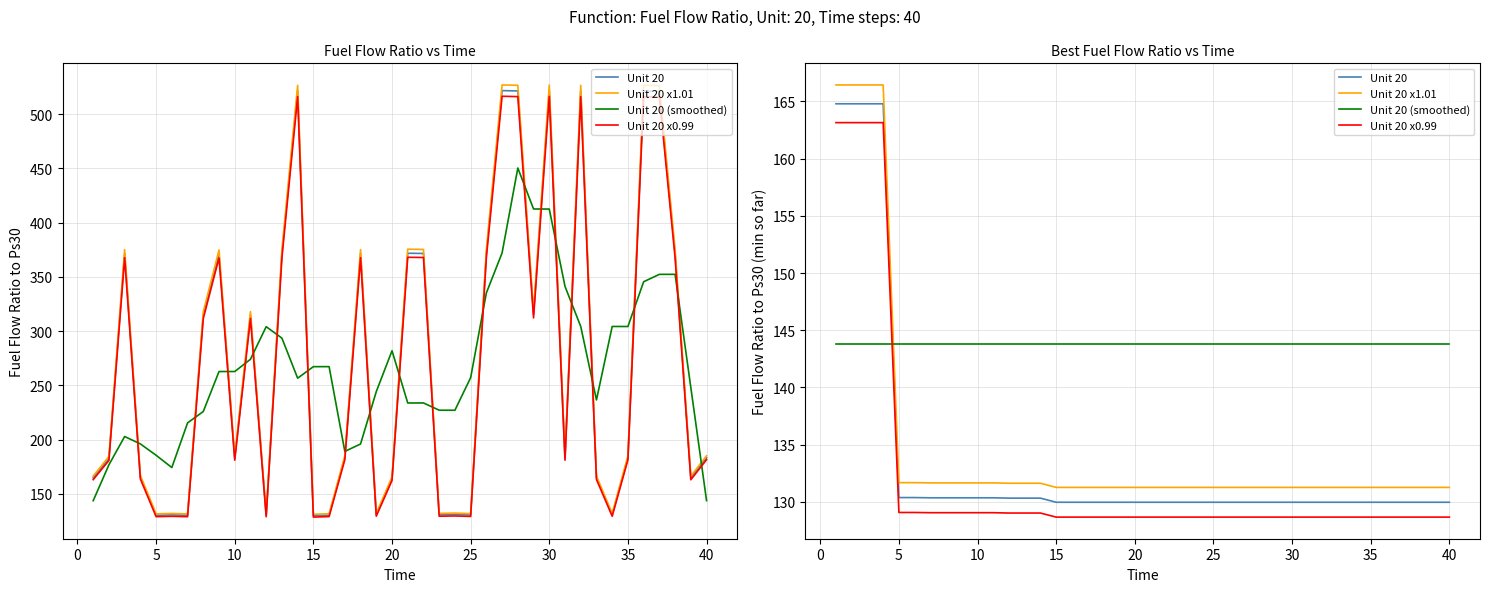

What are all the series names shown in the legend?

Unit 20, Unit 20 x1.01, Unit 20 (smoothed), Unit 20 x0.99